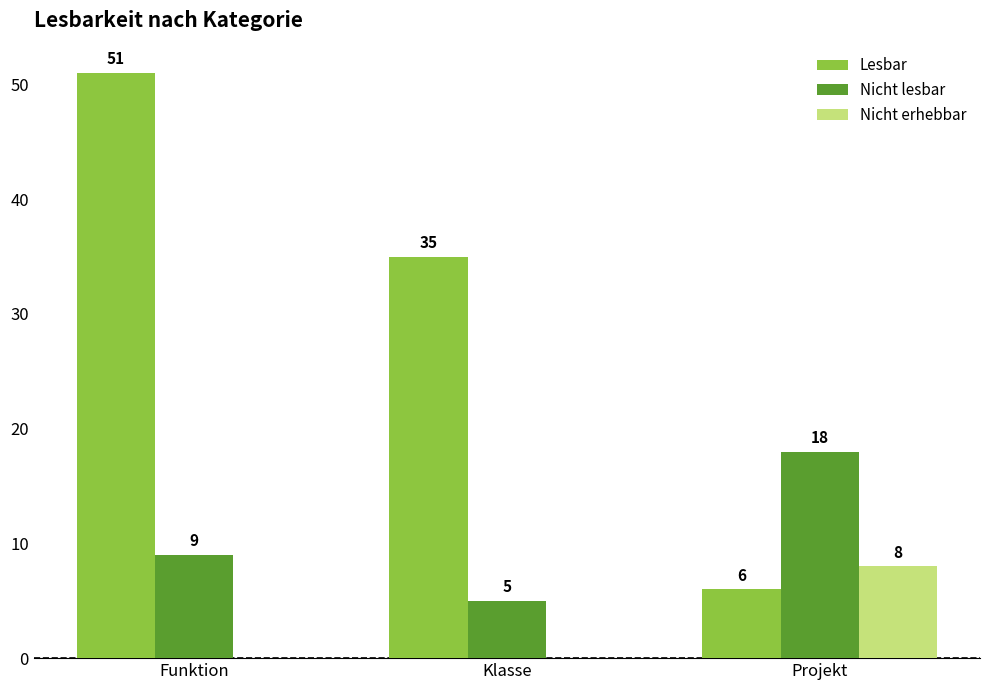

What is the spread (max minus min) of values at Funktion?

51